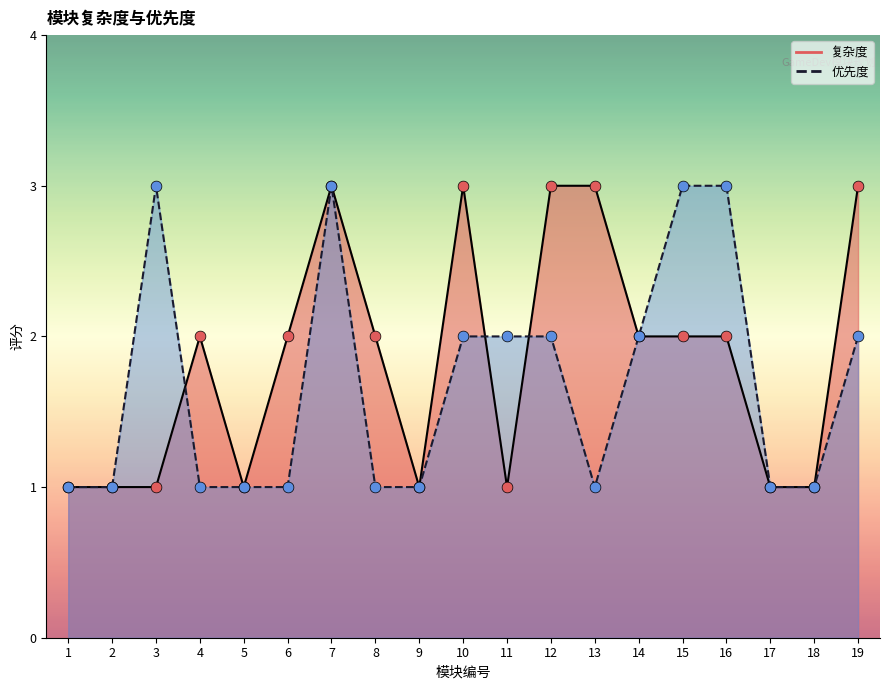

What are all the series names shown in the legend?

复杂度, 优先度